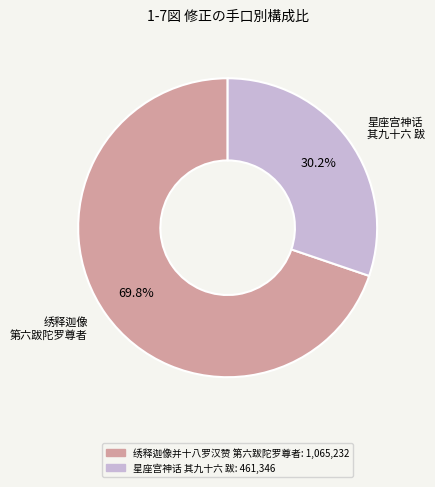

Is there a majority slice in this chart?

Yes